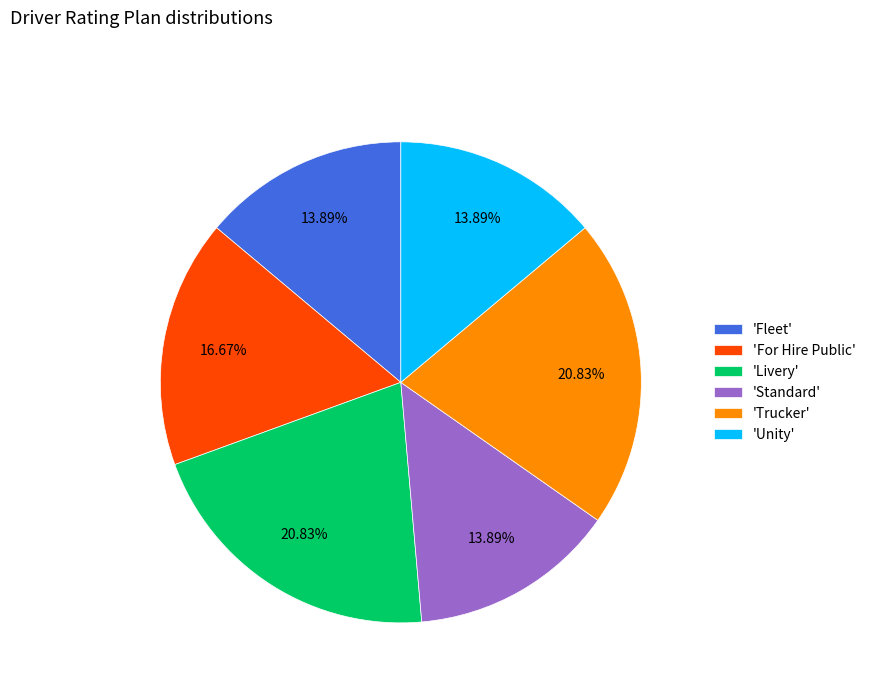

Between 'Livery' and 'Fleet', which is larger?

'Livery'